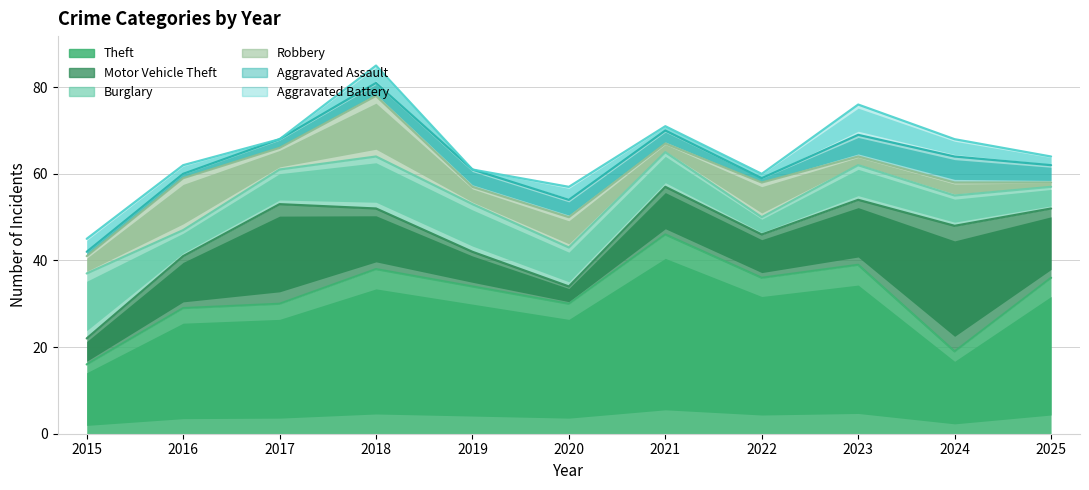

What is the difference between the second highest and minimum values in the Motor Vehicle Theft series?

19